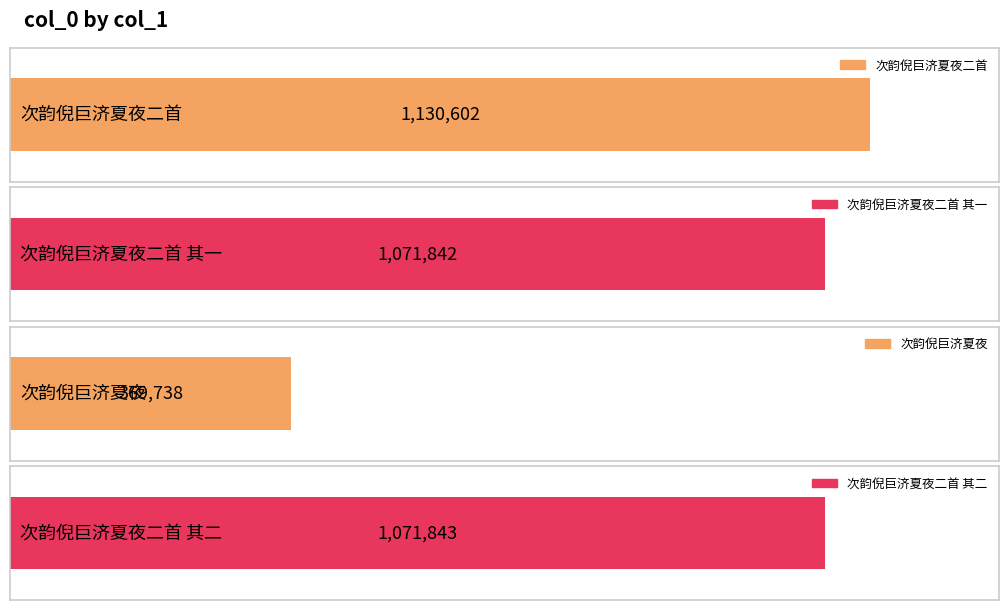

What is the difference between the values at 次韵倪巨济夏夜二首 其二 and 次韵倪巨济夏夜二首 其一?

1